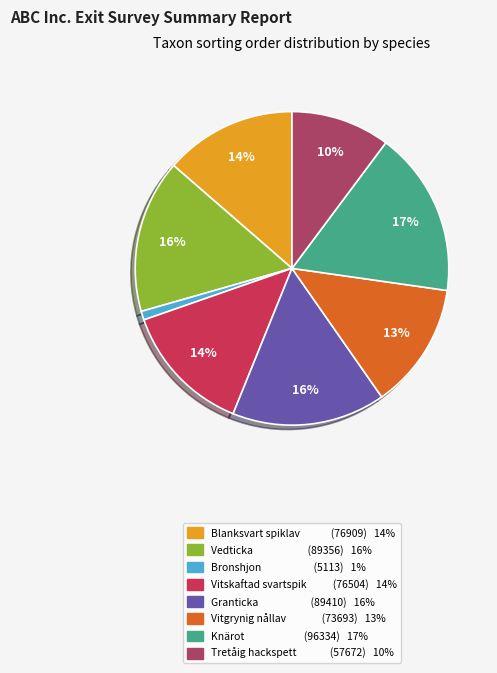

True or false: Vitgrynig nållav accounts for 13% of the total.

True